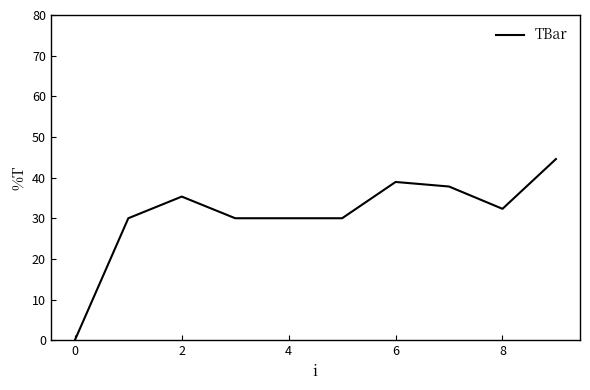

Reading left to right, extract all data points from this chart.

0.0	30.0	35.3	30.0	30.0	30.0	38.9	37.8	32.3	44.6